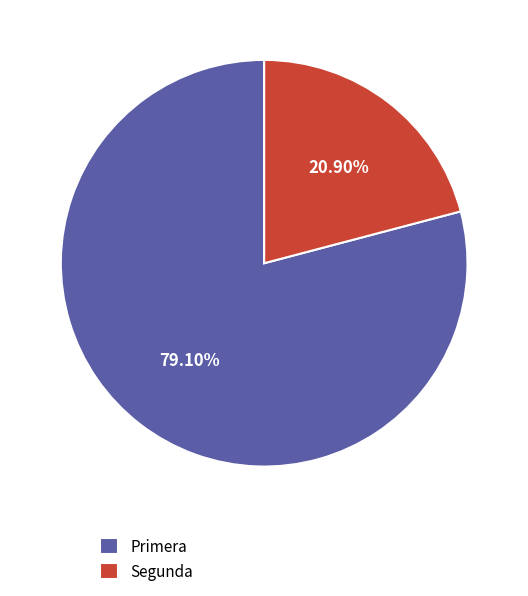

What percentage is the Segunda slice, to the nearest percent?

21%